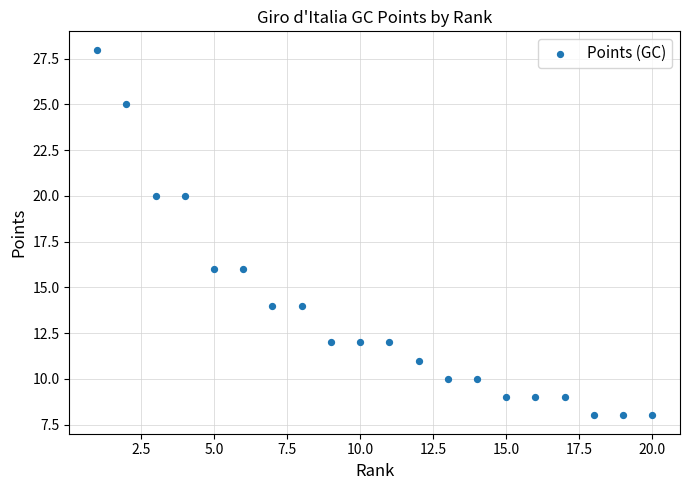

What is the range of Y values (max minus min)?

20